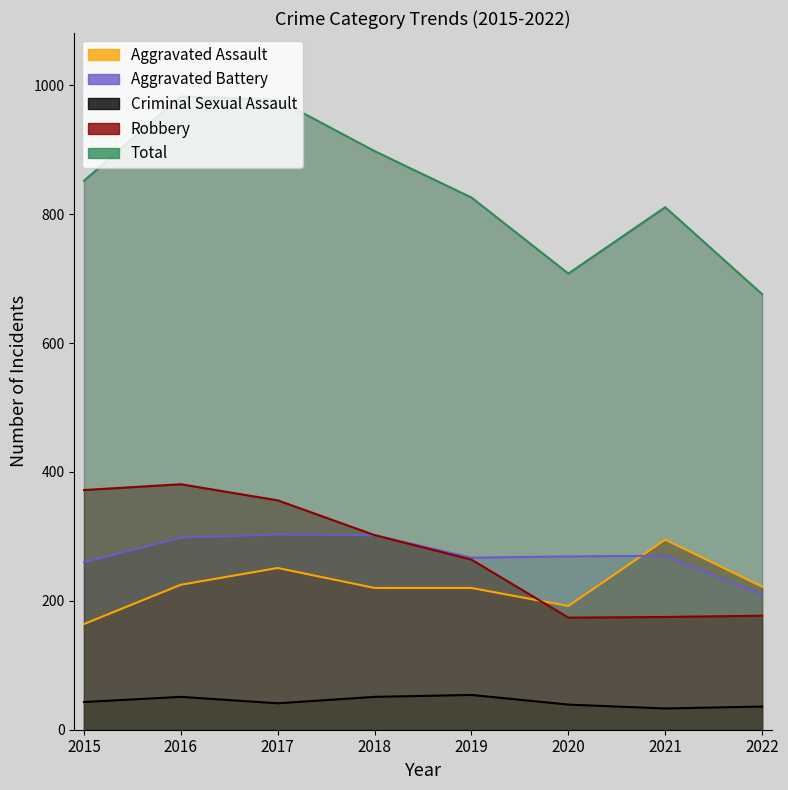

What is the lowest value of the Total series?

676